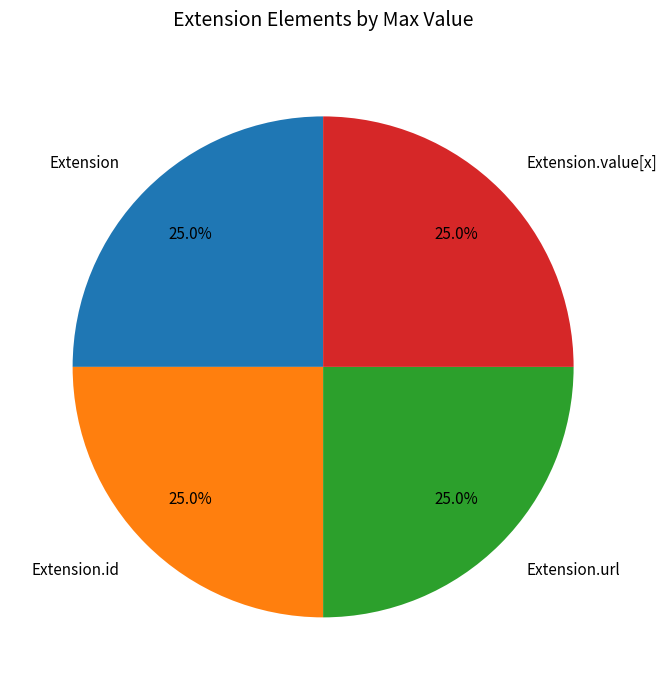

Does Extension.url represent more than half of the total?

No